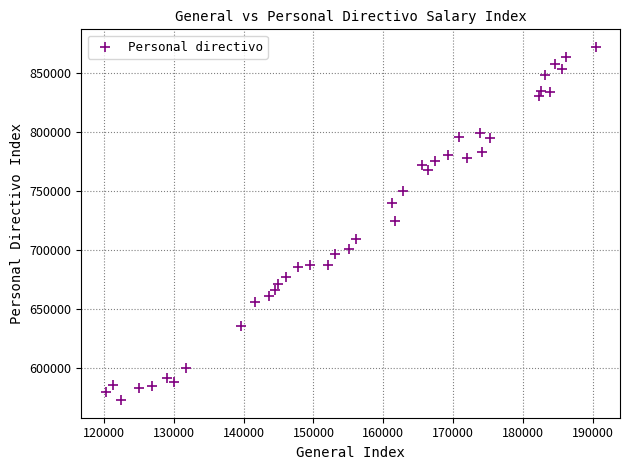

What is the range of X values (max minus min)?

70053